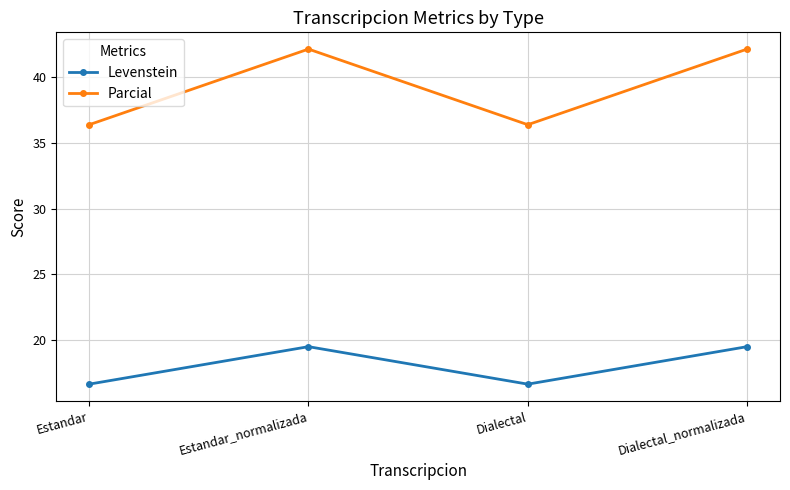

What position from the right is Dialectal?

2